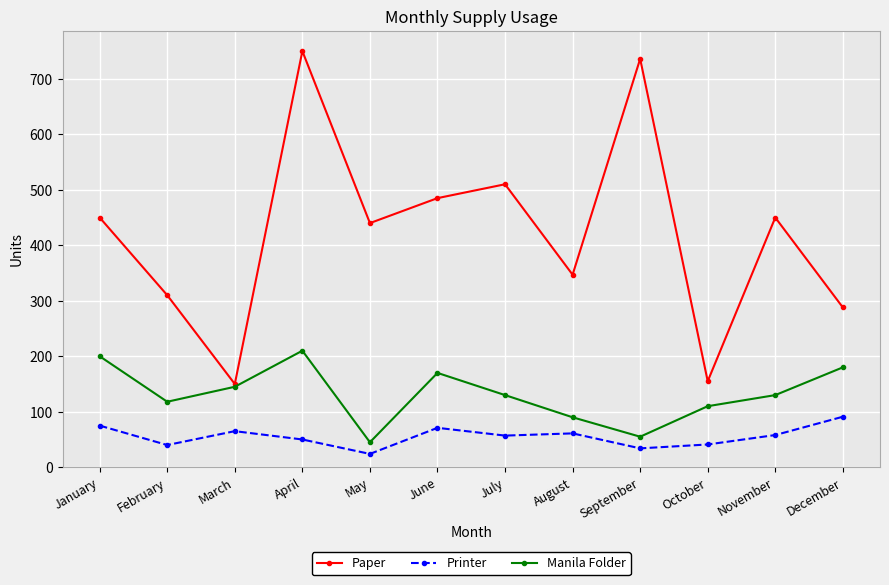

What are all the series names shown in the legend?

Paper, Printer, Manila Folder